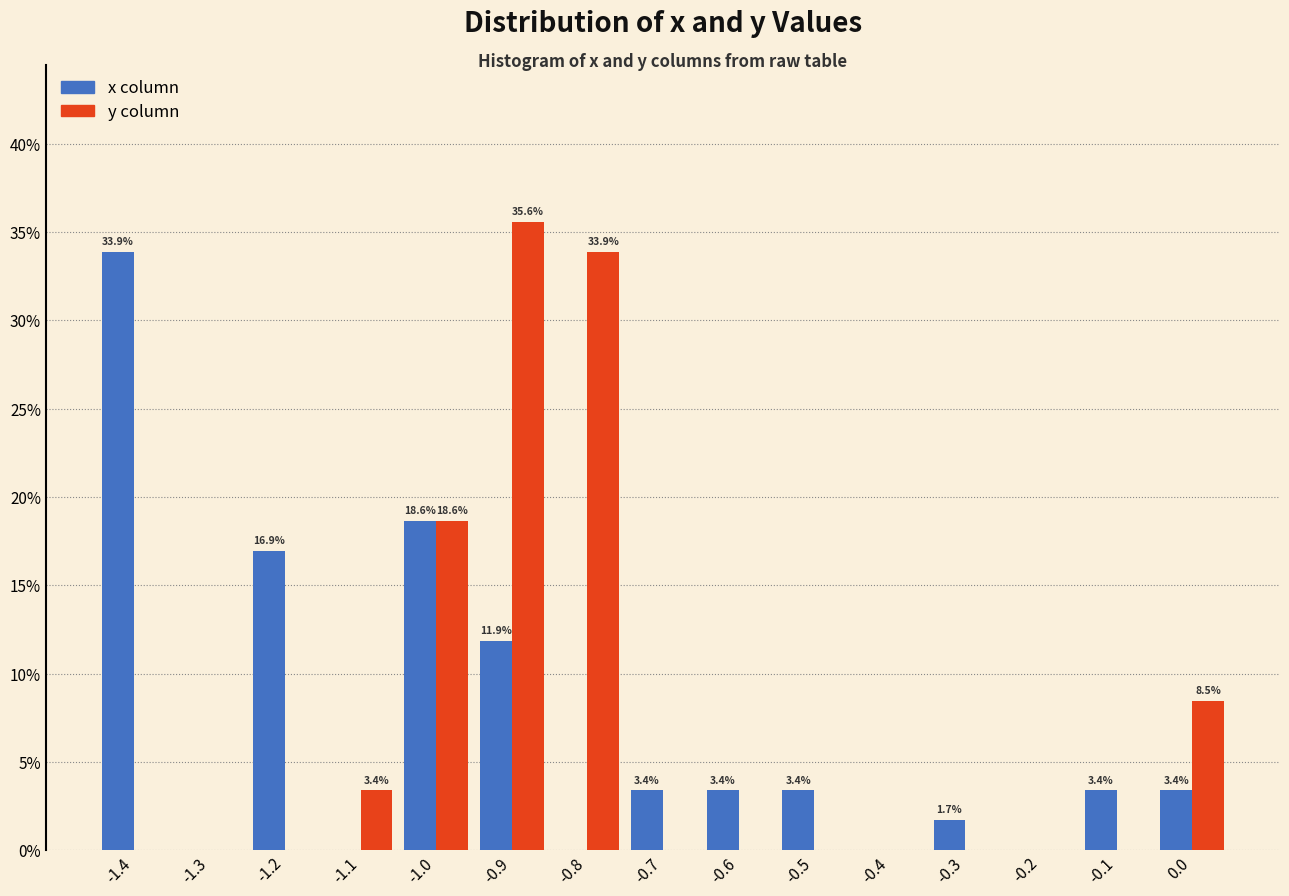

Reading left to right, what are all the values shown in this chart?

x: -1.4=33.9	-1.3=0.0	-1.2=16.9	-1.1=0.0	-1.0=18.6	-0.9=11.9	-0.8=0.0	-0.7=3.4	-0.6=3.4	-0.5=3.4	-0.4=0.0	-0.3=1.7	-0.2=0.0	-0.1=3.4	0.0=3.4
y: -1.4=0.0	-1.3=0.0	-1.2=0.0	-1.1=3.4	-1.0=18.6	-0.9=35.6	-0.8=33.9	-0.7=0.0	-0.6=0.0	-0.5=0.0	-0.4=0.0	-0.3=0.0	-0.2=0.0	-0.1=0.0	0.0=8.5